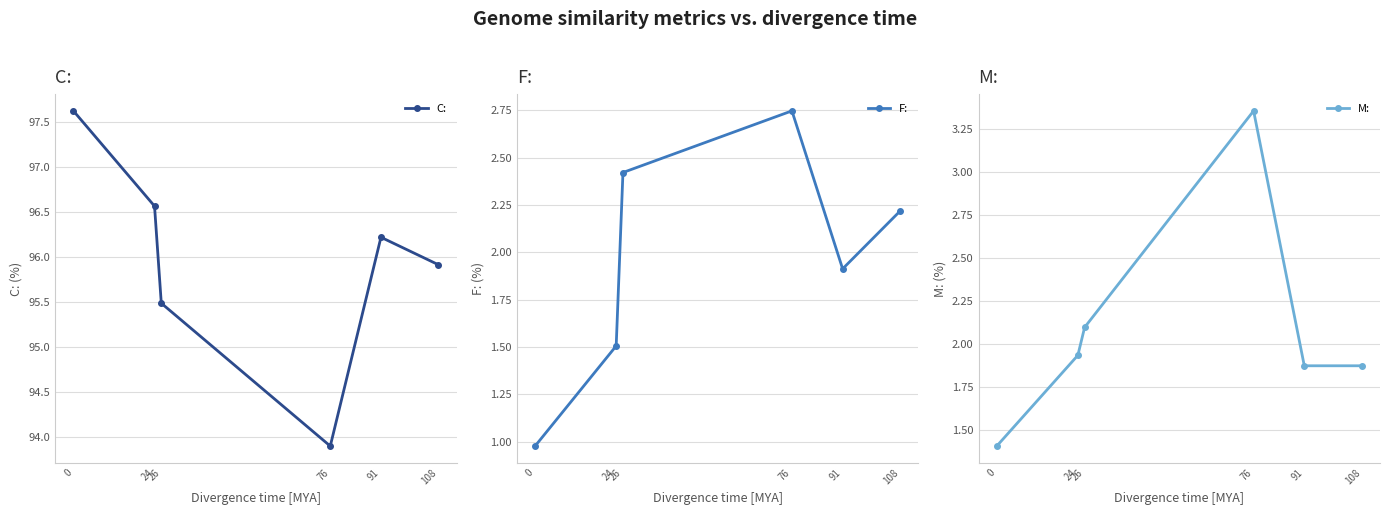

What is the value of the M: point at the 5th from the left?

1.9